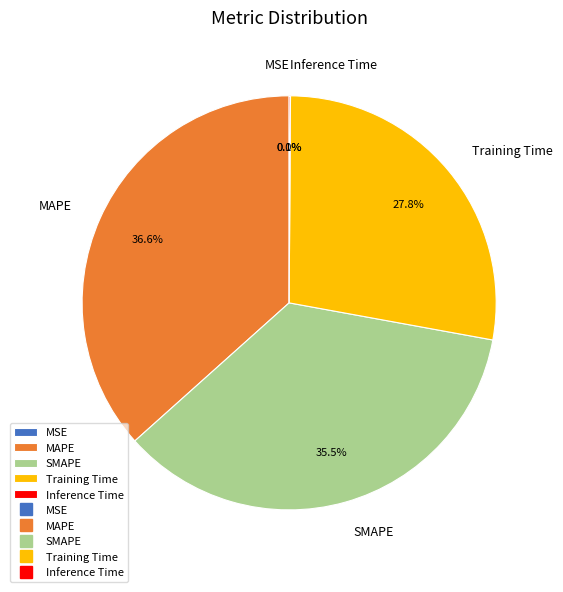

Is there any slice that represents more than half of the pie?

No